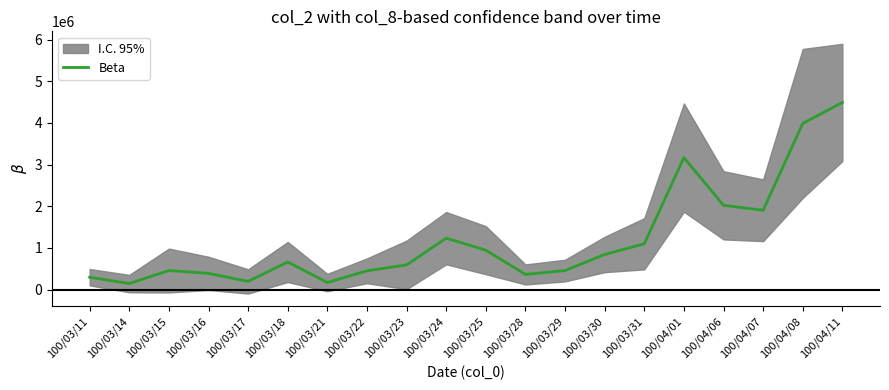

Does the chart display data point markers on the line(s)?

No